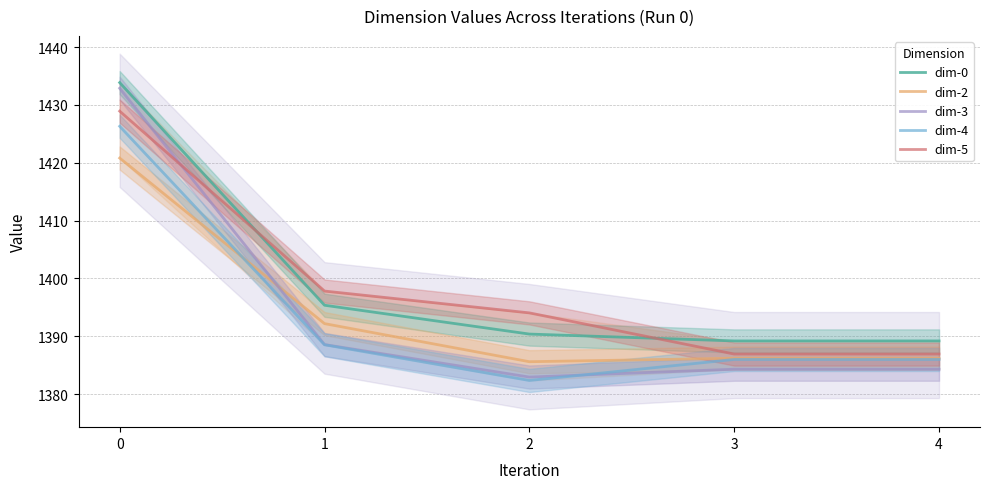

What is the spread (max minus min) of values at 1?

9.3